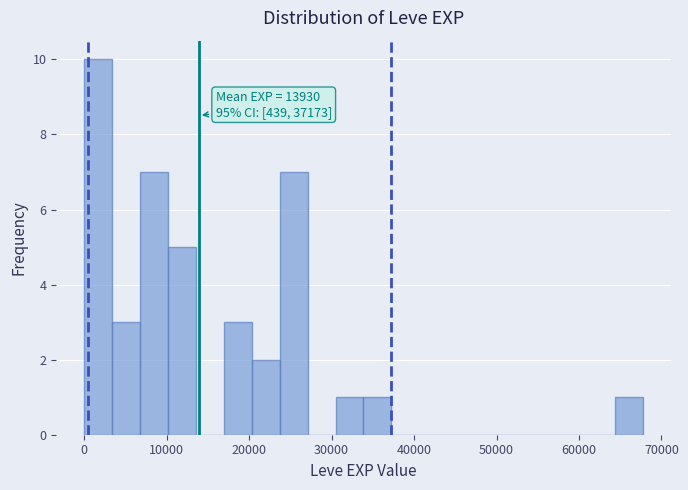

Read against the x-axis, roughly where is the centre of the tallest bar?

2000